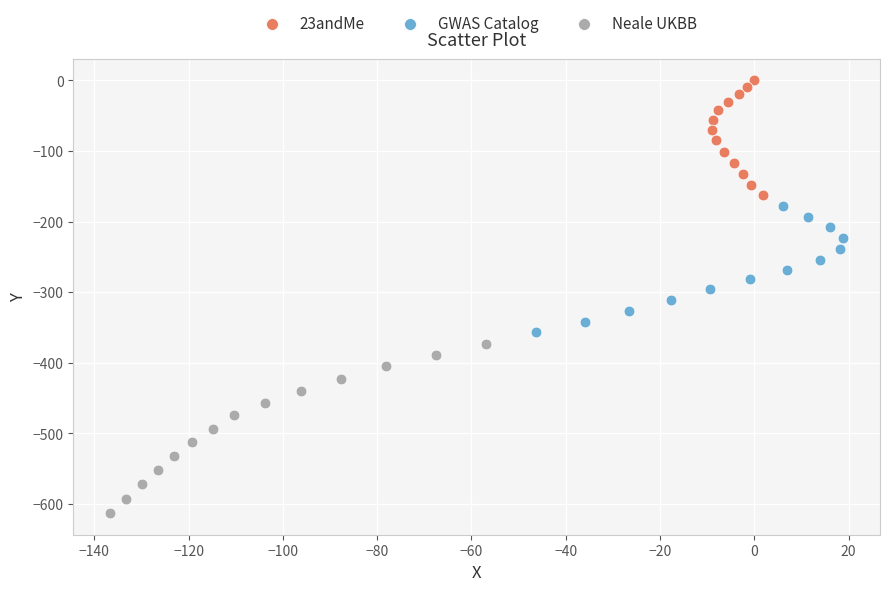

Which series contains the lowest Y value?

Neale UKBB